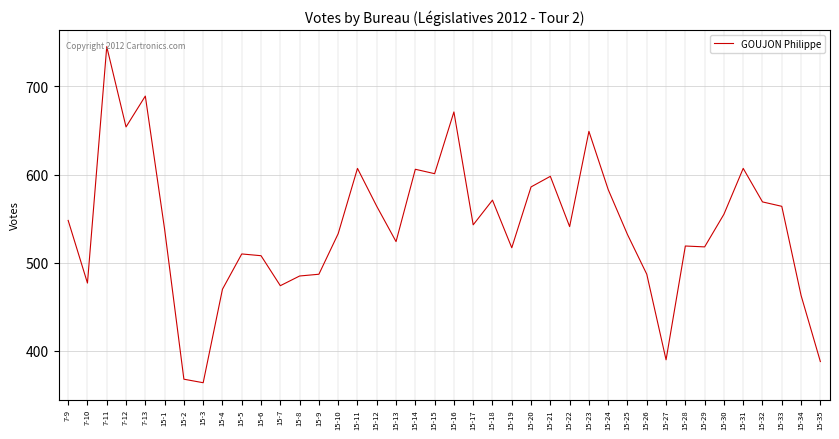

Between 15-32 and 15-3, which is larger?

15-32